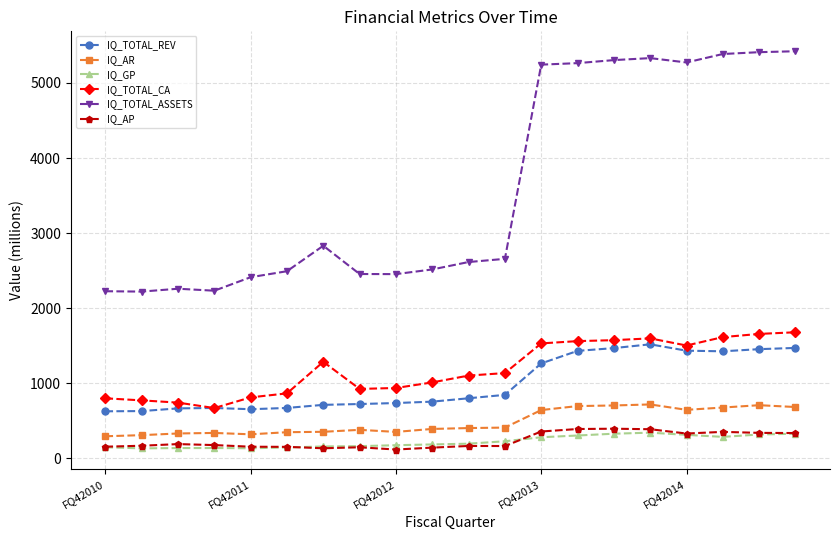

What is the lowest value of the IQ_TOTAL_REV series?

626.7